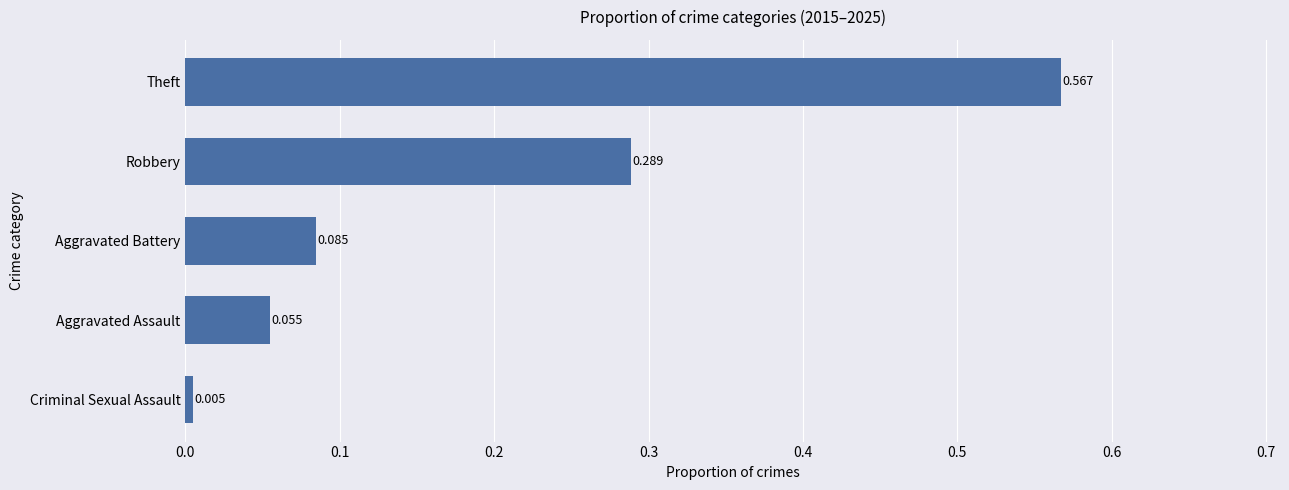

Rank the categories by value from lowest to highest.

Criminal Sexual Assault, Aggravated Assault, Aggravated Battery, Robbery, Theft